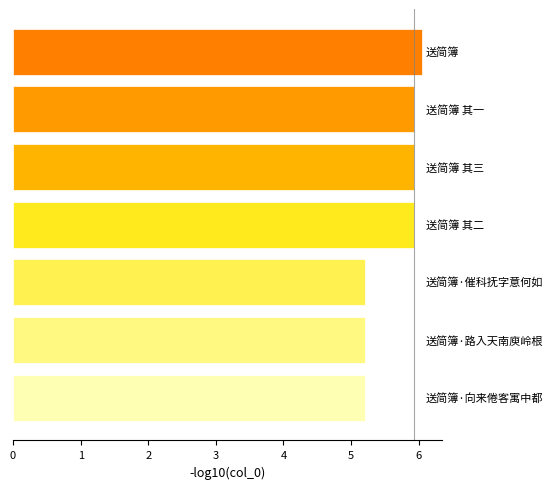

What is the sum of all values?

39.5